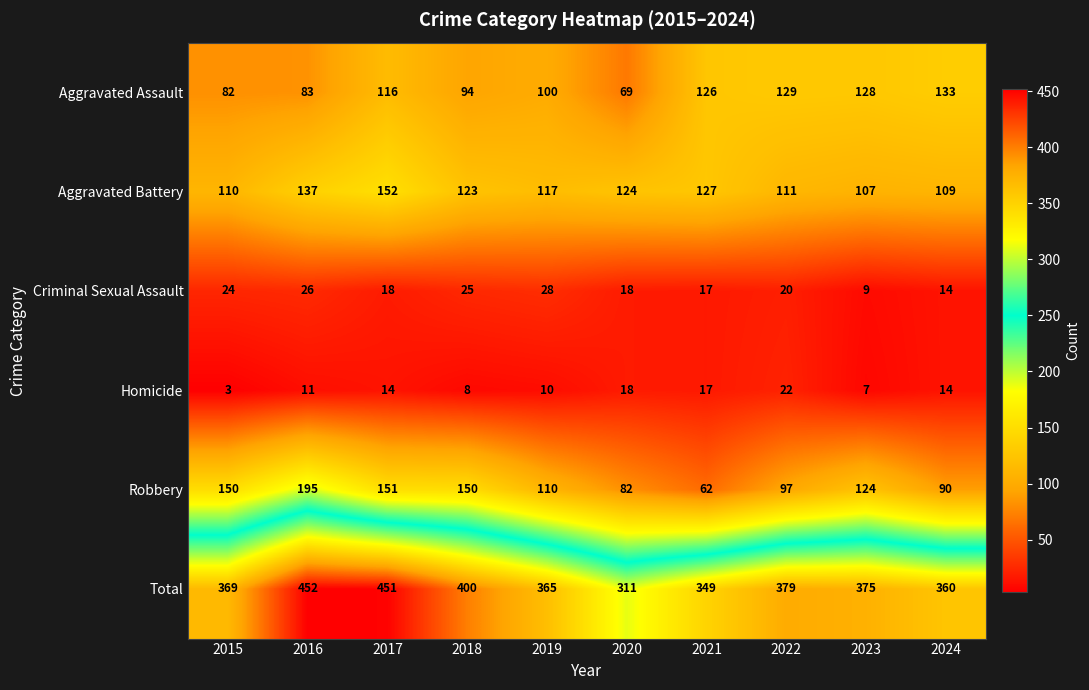

At which category does the chart reach its peak across all series?

2016